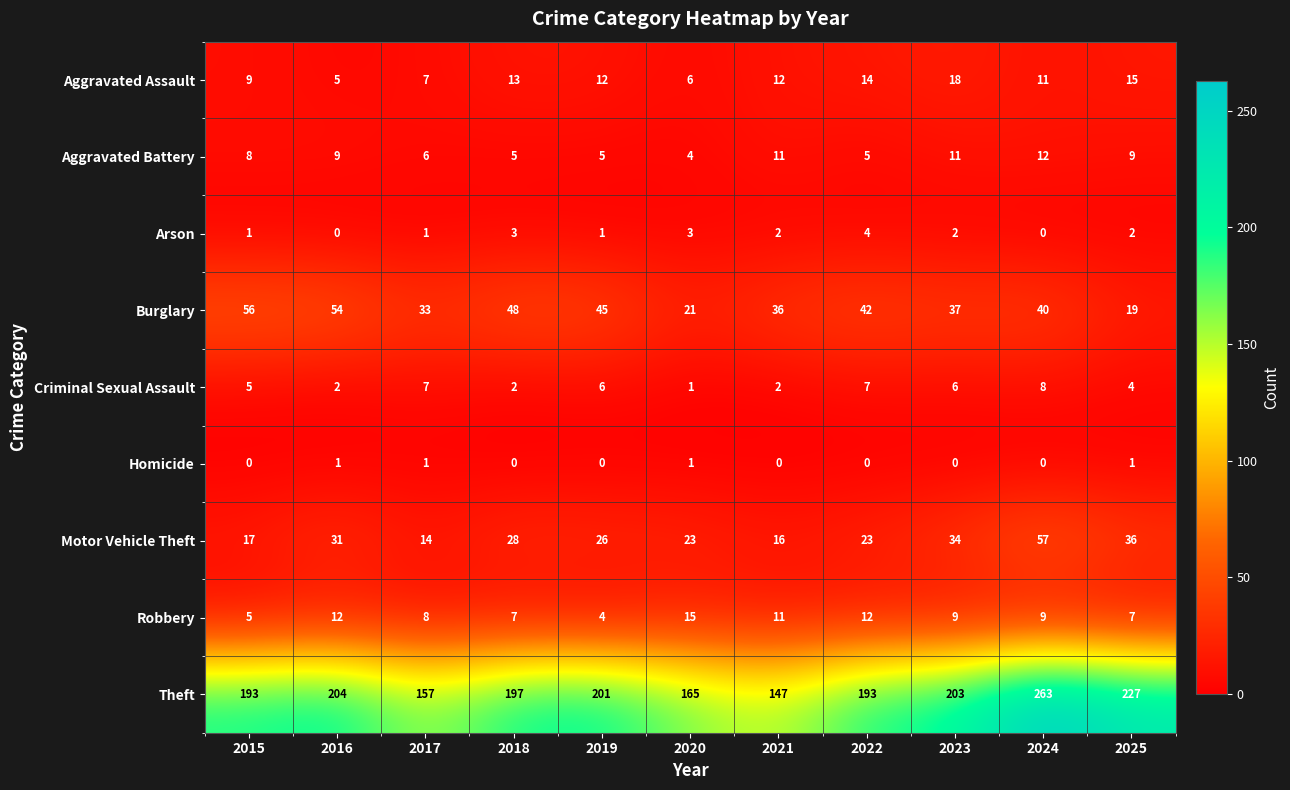

The value of Arson at 2023 is 2. True or false?

True